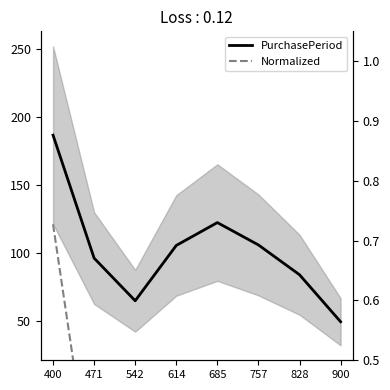

At 828, list the series in order from largest to smallest.

PurchasePeriod, Normalized